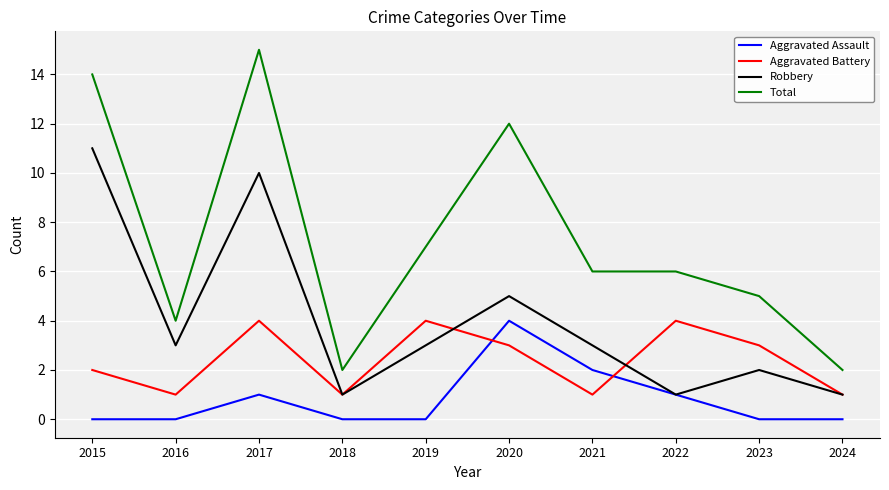

What is the highest value of the Aggravated Assault series?

4